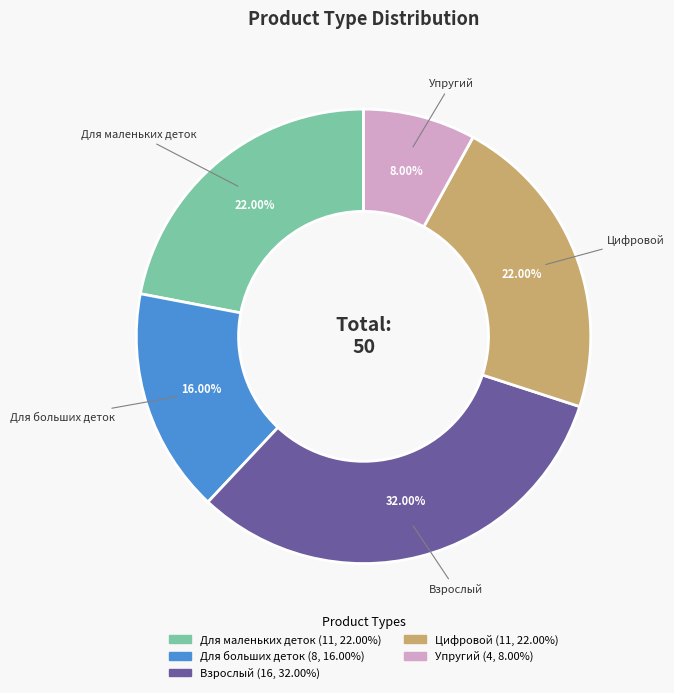

Approximately how many times larger is the value at Для маленьких деток compared to Цифровой?

1.0